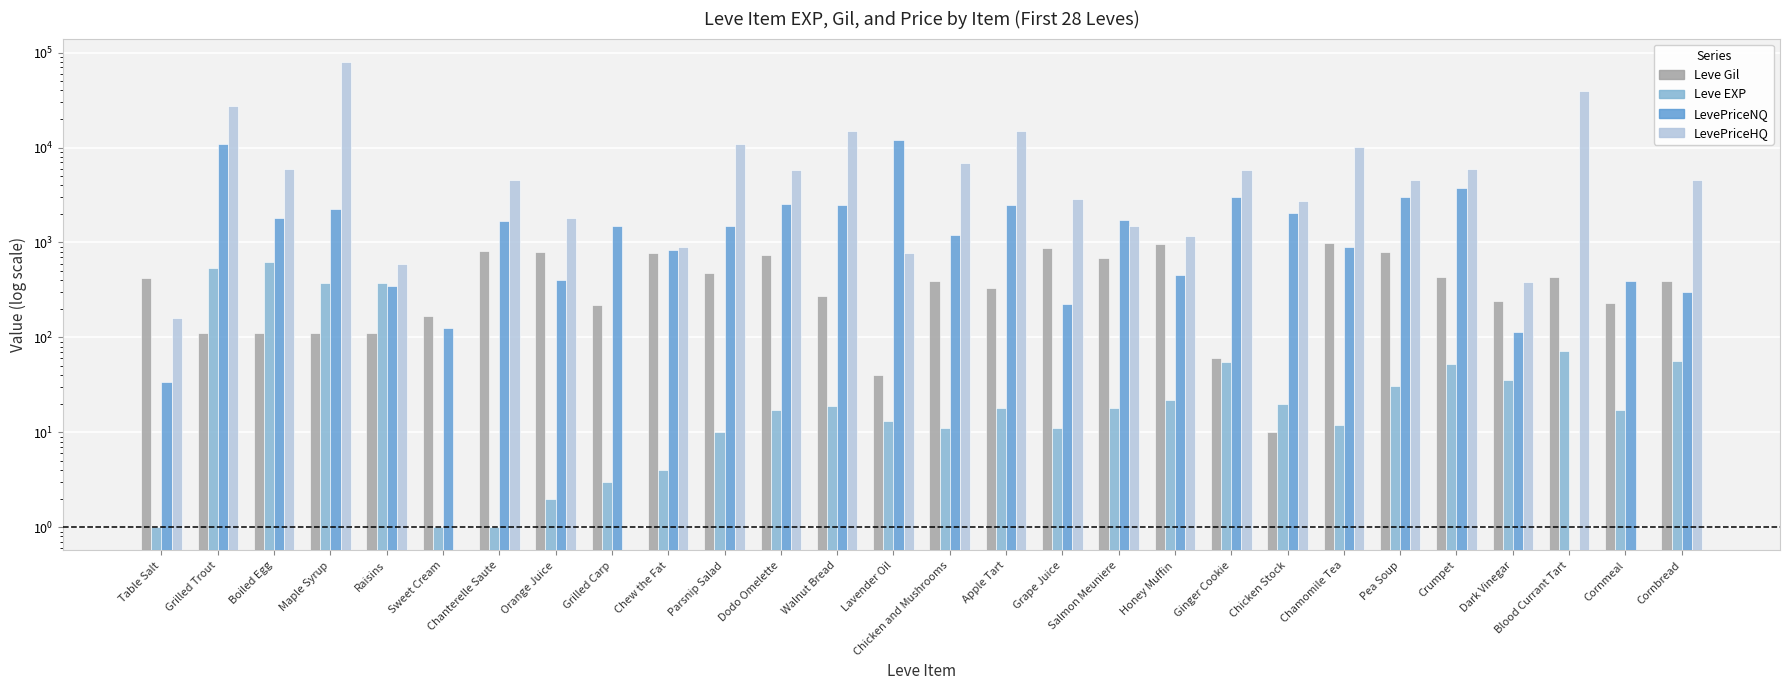

What is the label of the 10th bar from the left?

Chew the Fat